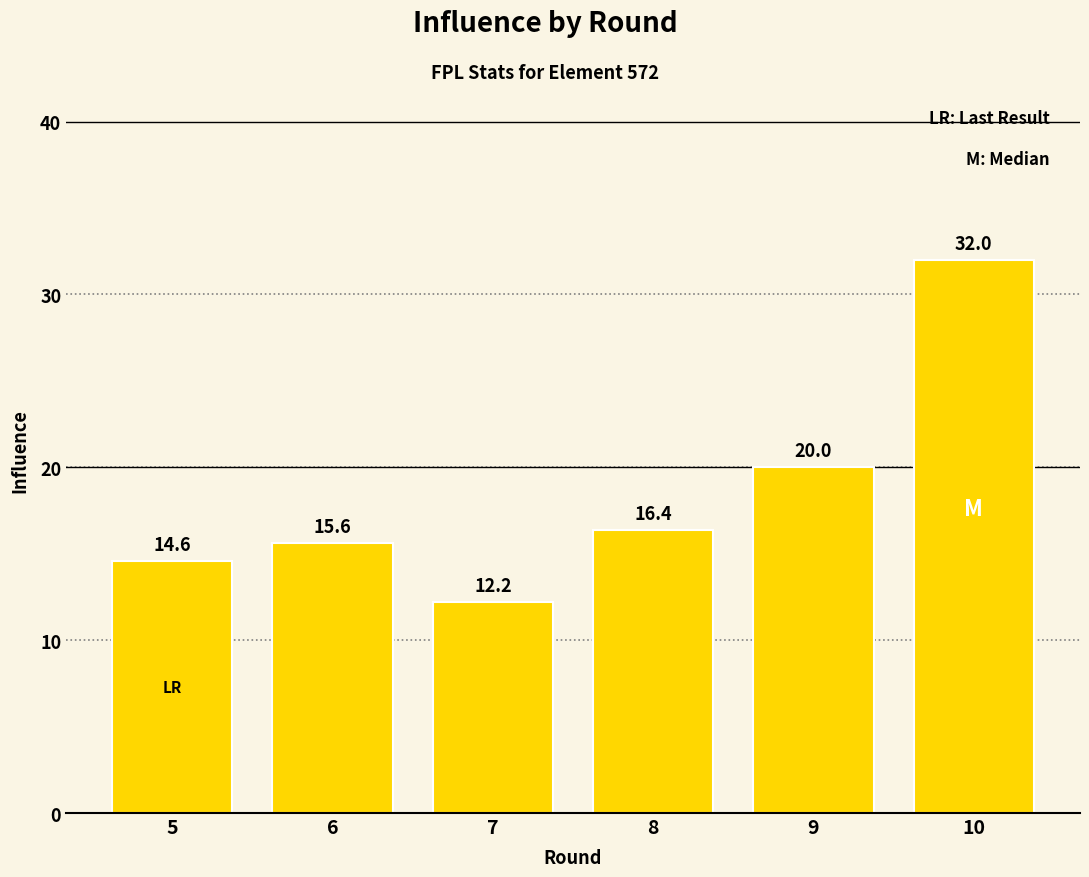

How many bars are there in total?

6